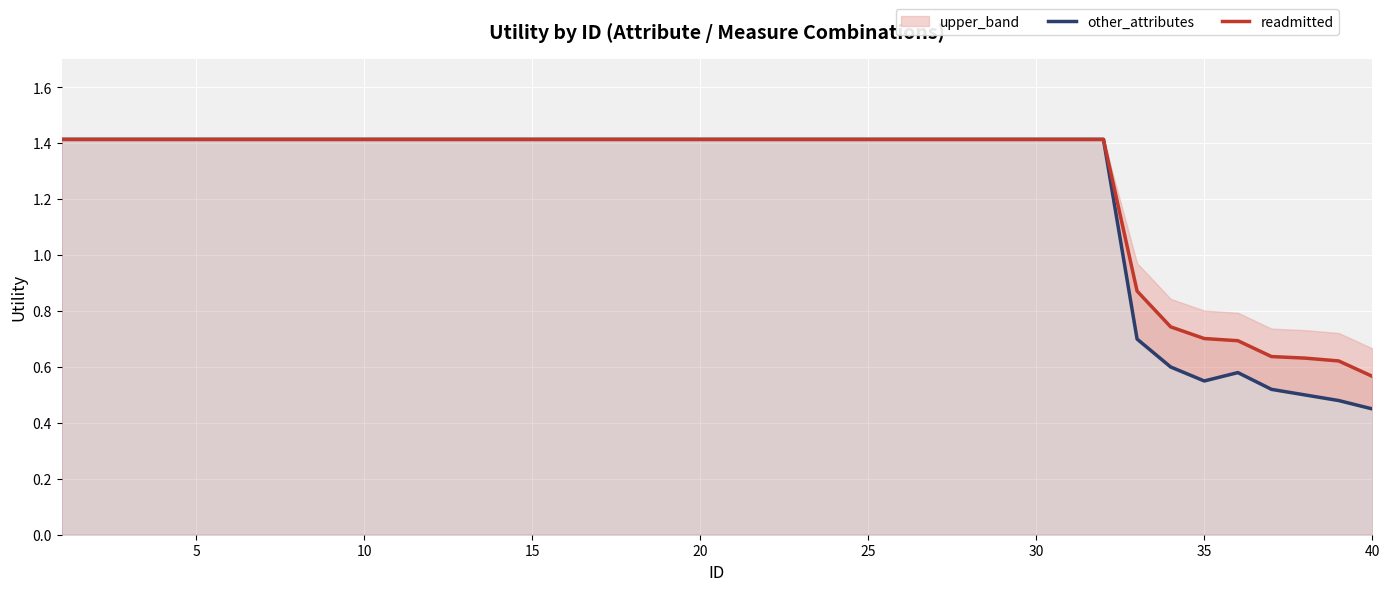

How many values in the readmitted series exceed 1?

32